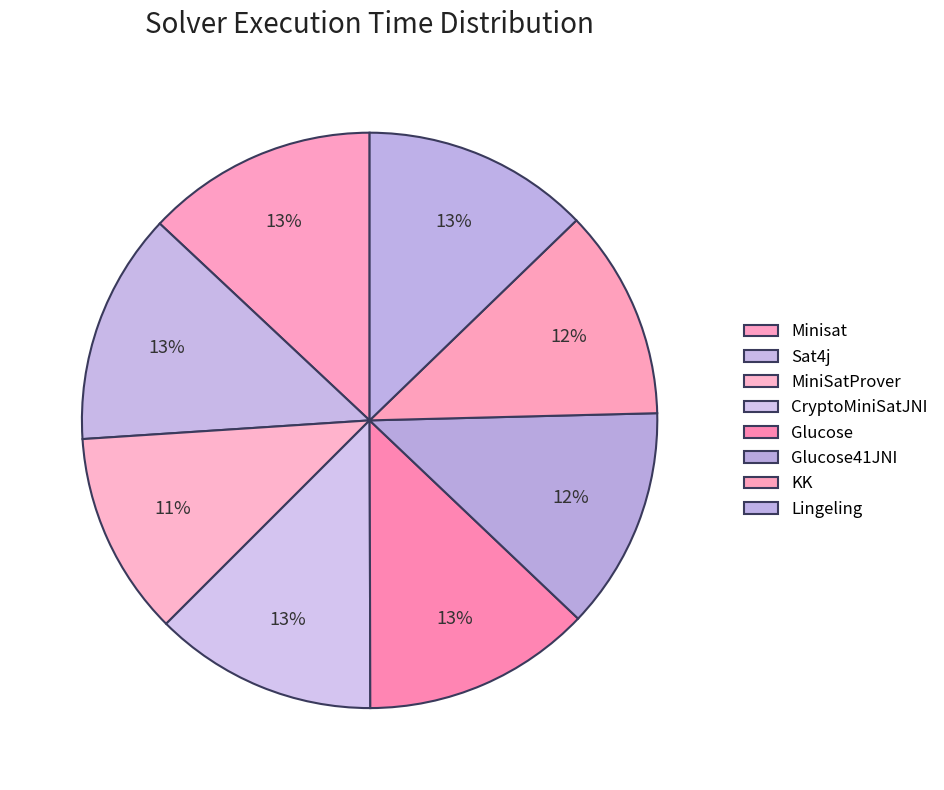

What is the total percentage of Lingeling and MiniSatProver?

24.2%